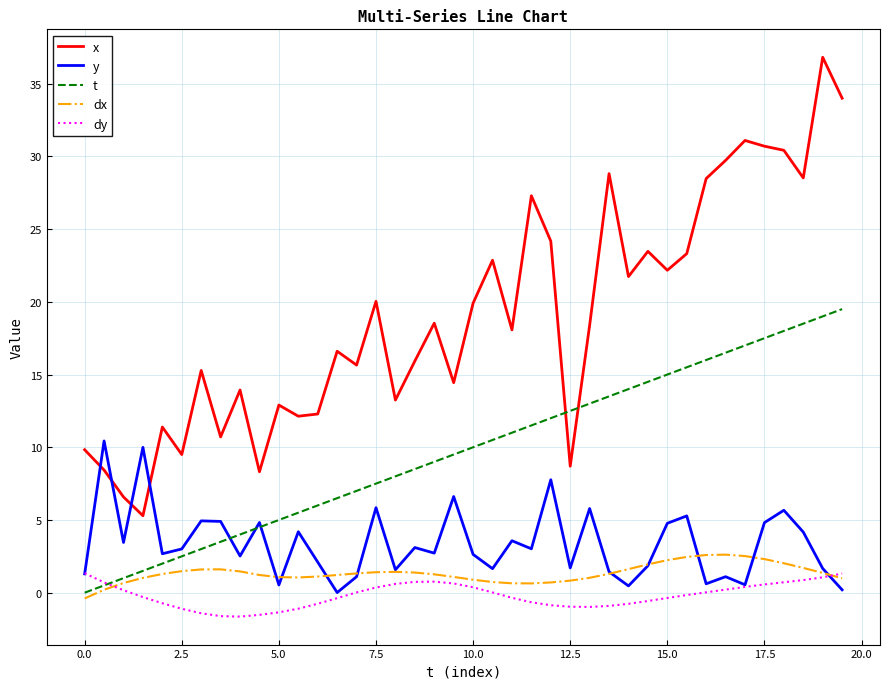

Count the number of data series in this chart.

5